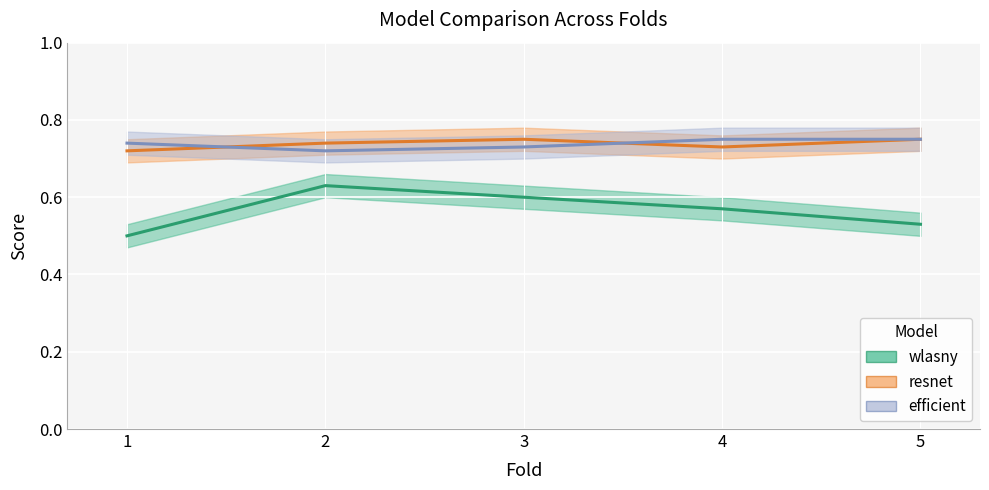

What is the sum of the efficient values at 2 and 4?

1.5